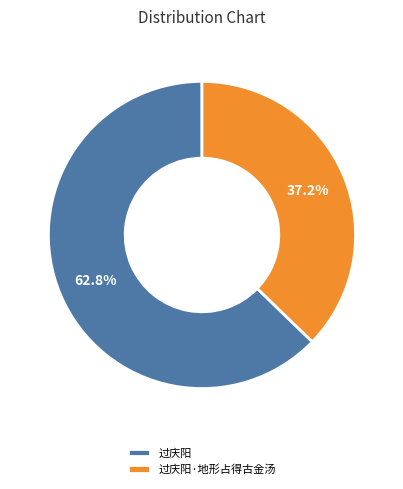

Count the number of slices in the pie.

2